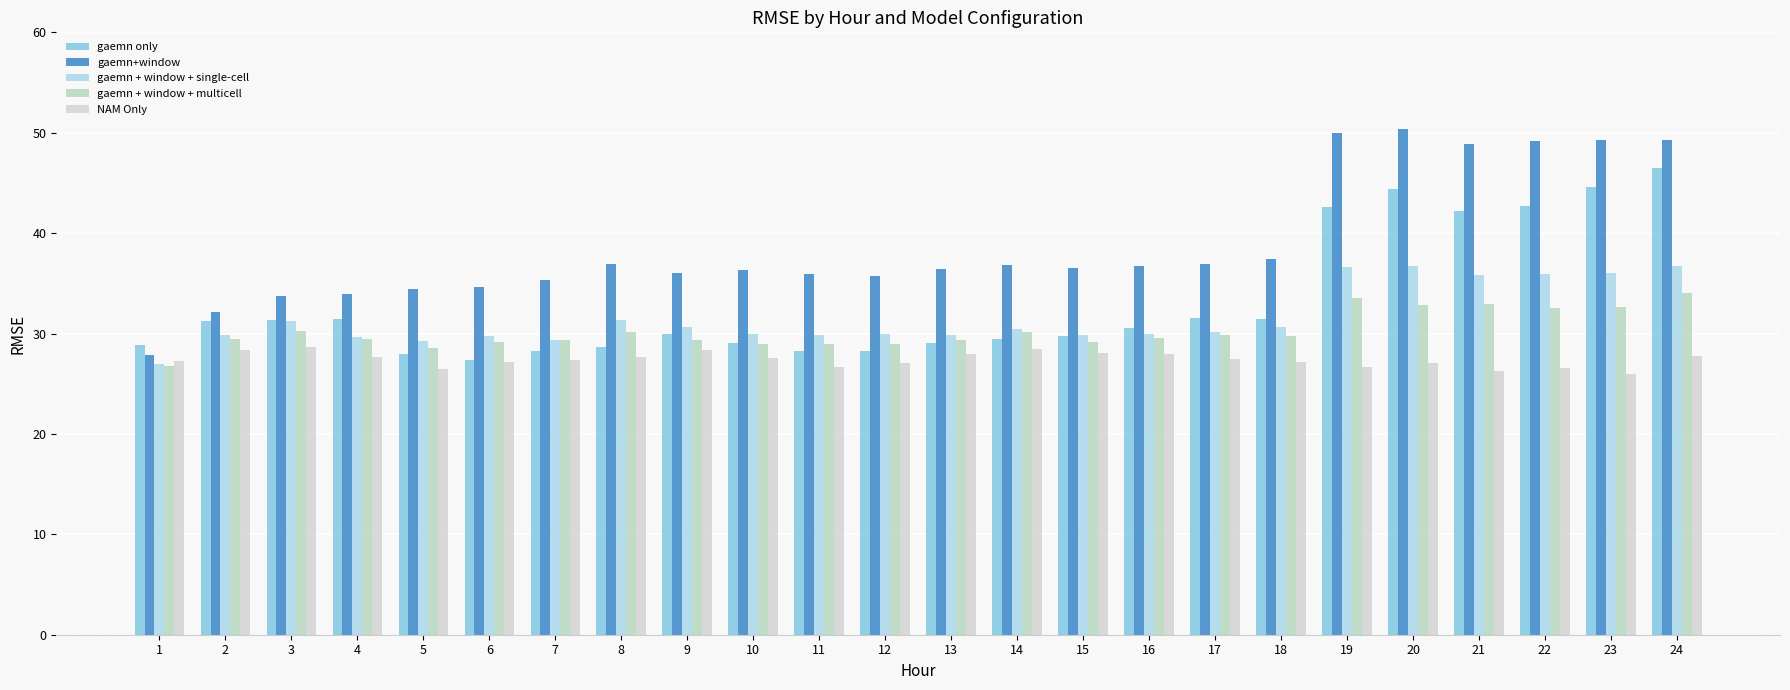

List the series in order of their peak value, lowest first.

NAM Only, gaemn + window + multicell, gaemn + window + single-cell, gaemn only, gaemn+window